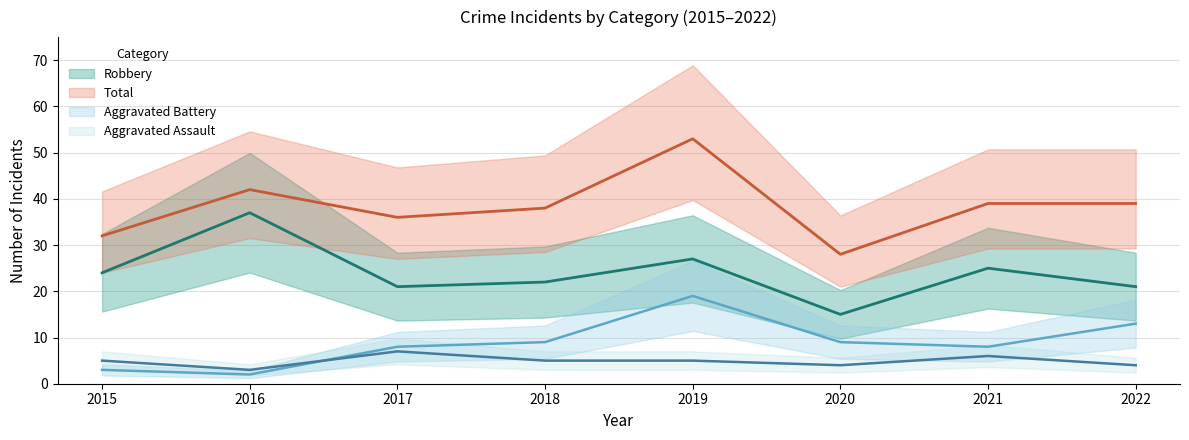

At how many categories does at least one series exceed 27?

8